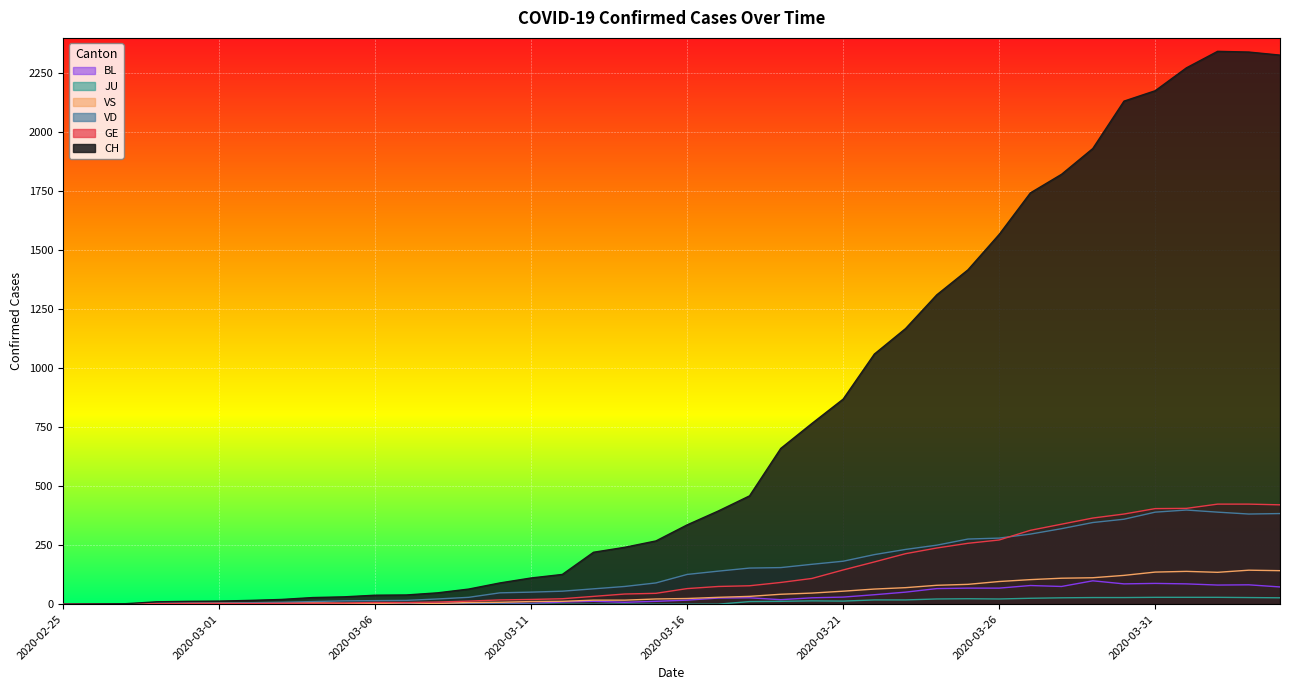

True or false: GE and CH cross at least once.

False